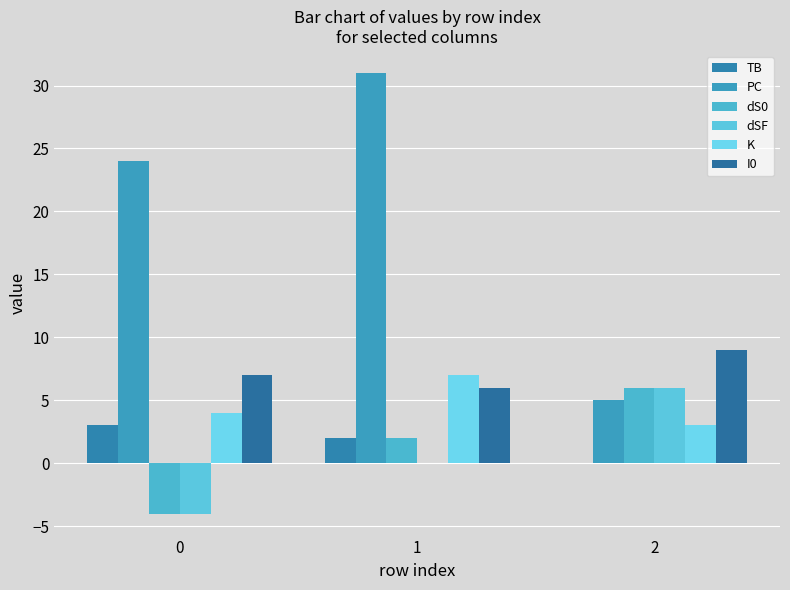

At which label is dSF closest to 1?

1